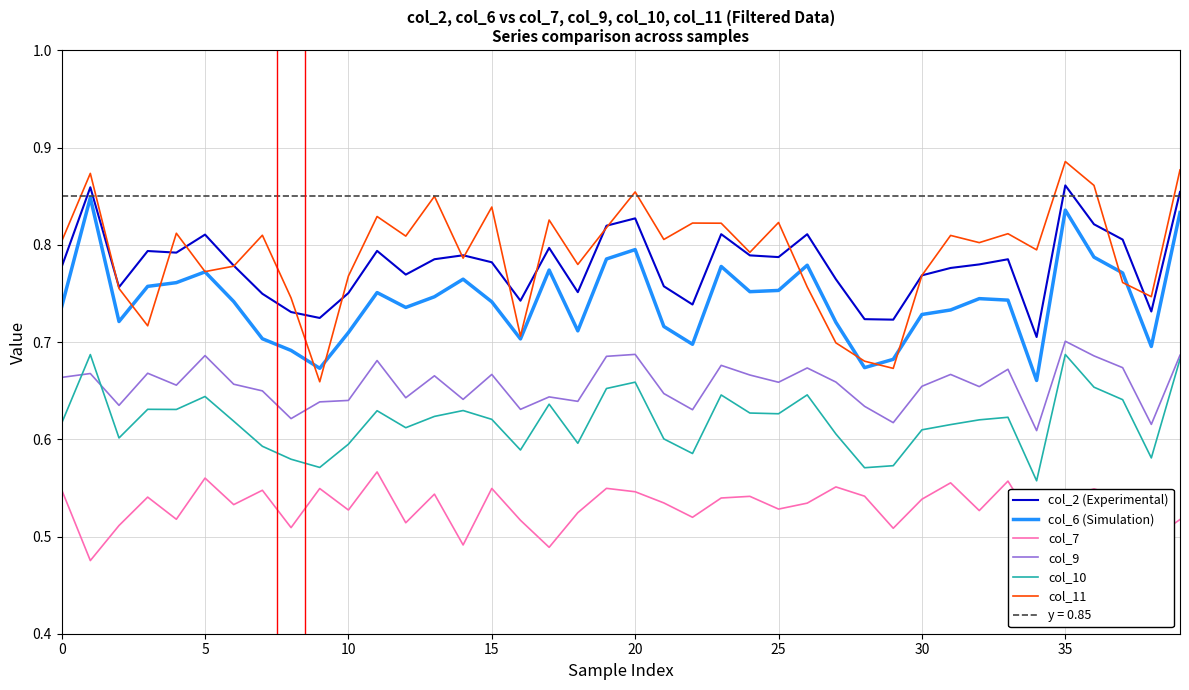

What is the spread (max minus min) of values at 22?

0.3